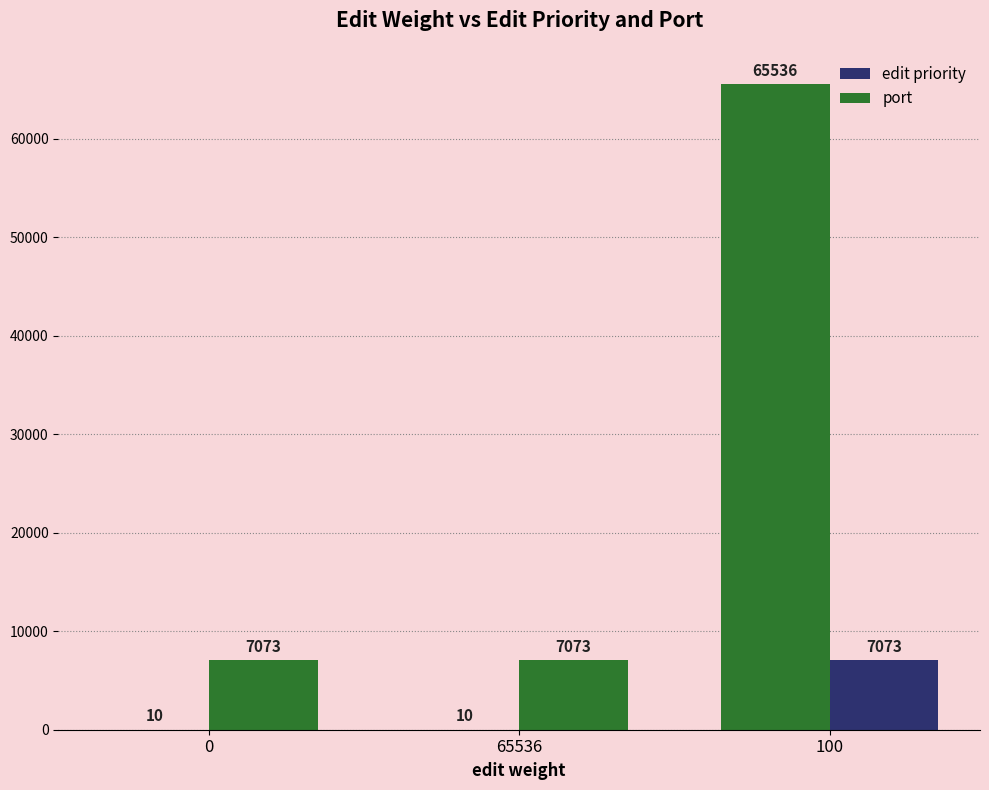

Are the bars grouped side by side (vs. stacked)?

Yes